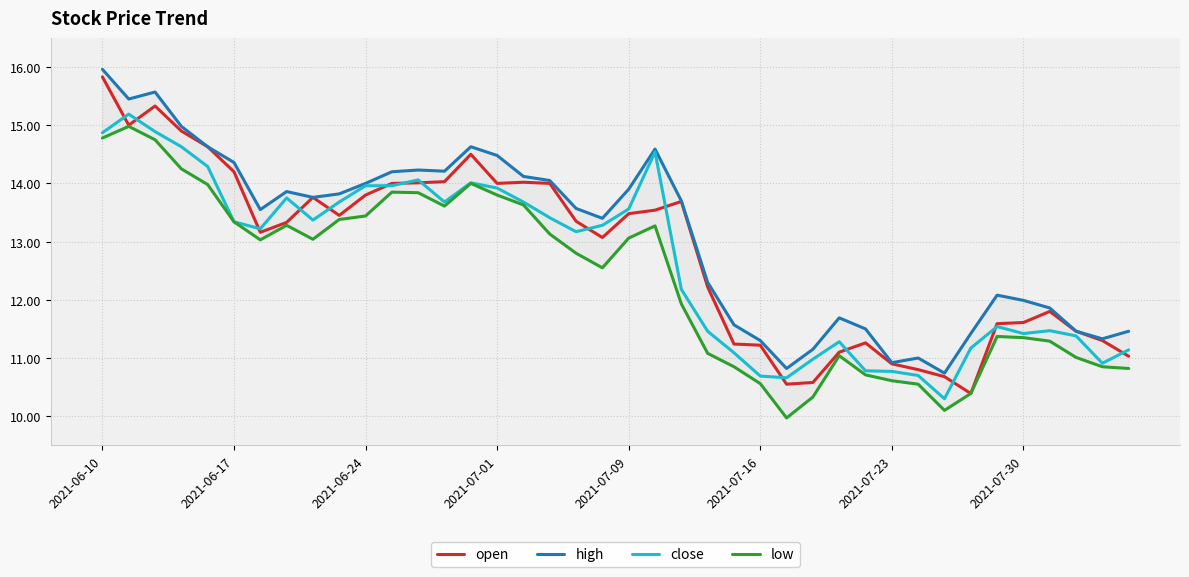

The value of open at 2021-07-16 is 11.2. True or false?

True